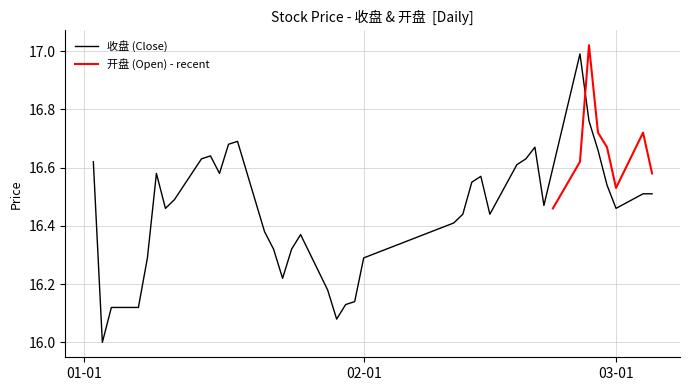

What is the label of the 12th point from the left?

2019/01/17